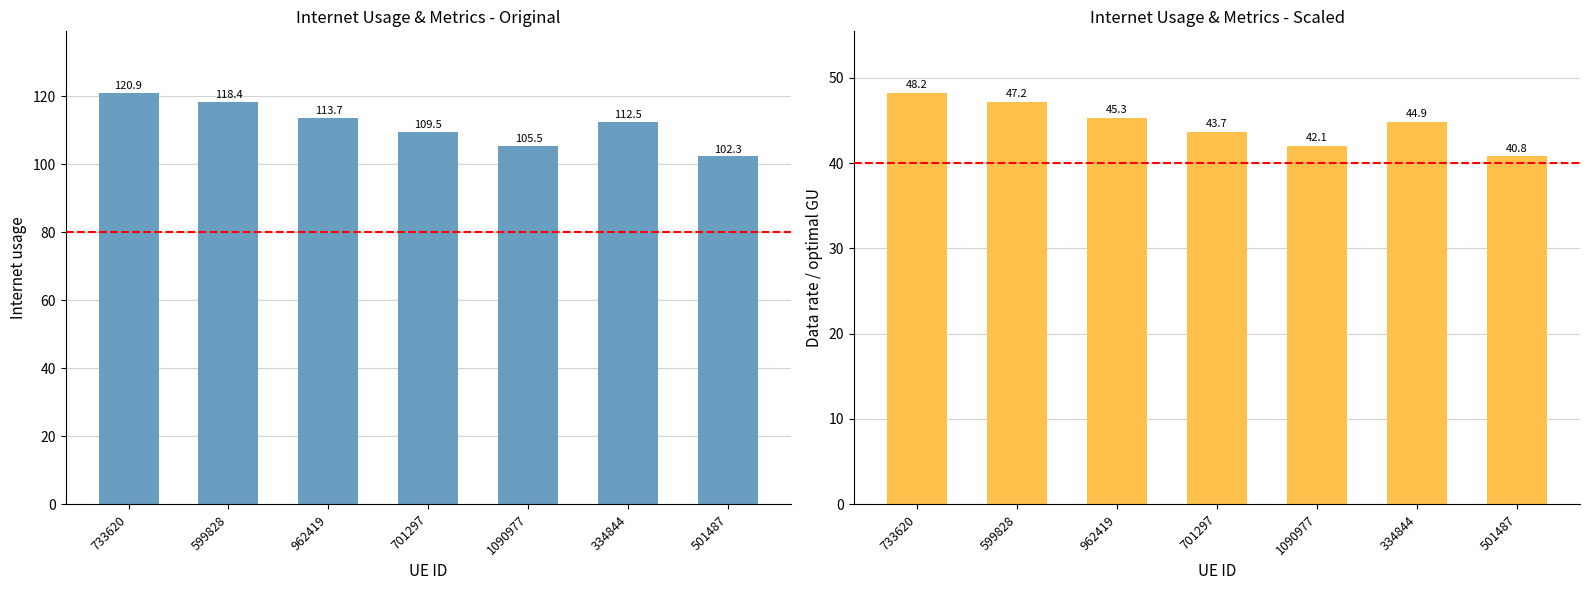

What is the maximum value for Internet usage?

120.9